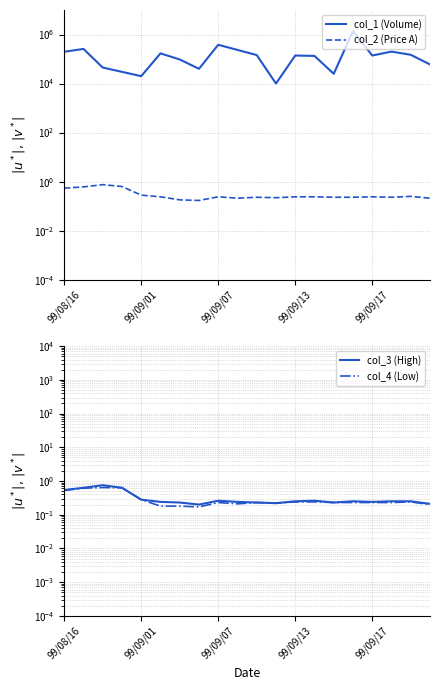

At 99/09/07, list the series in order from smallest to largest.

col_4 (Low), col_2 (Price A), col_3 (High), col_1 (Volume)